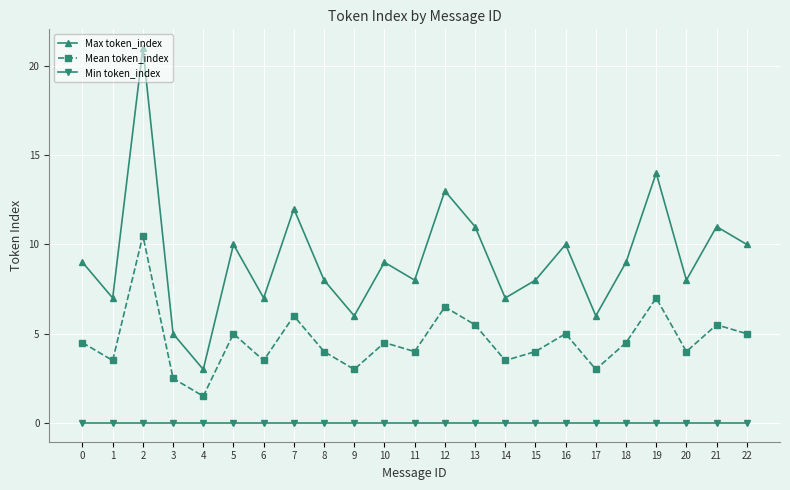

What is the sum of the Max token_index values at 19 and 0?

23.0